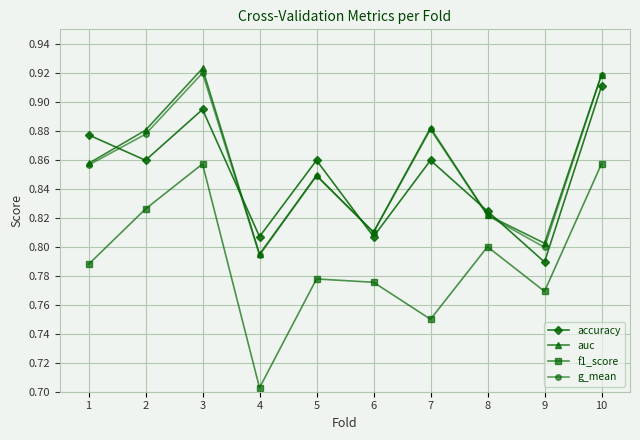

How many interior local peaks does the accuracy series have?

3